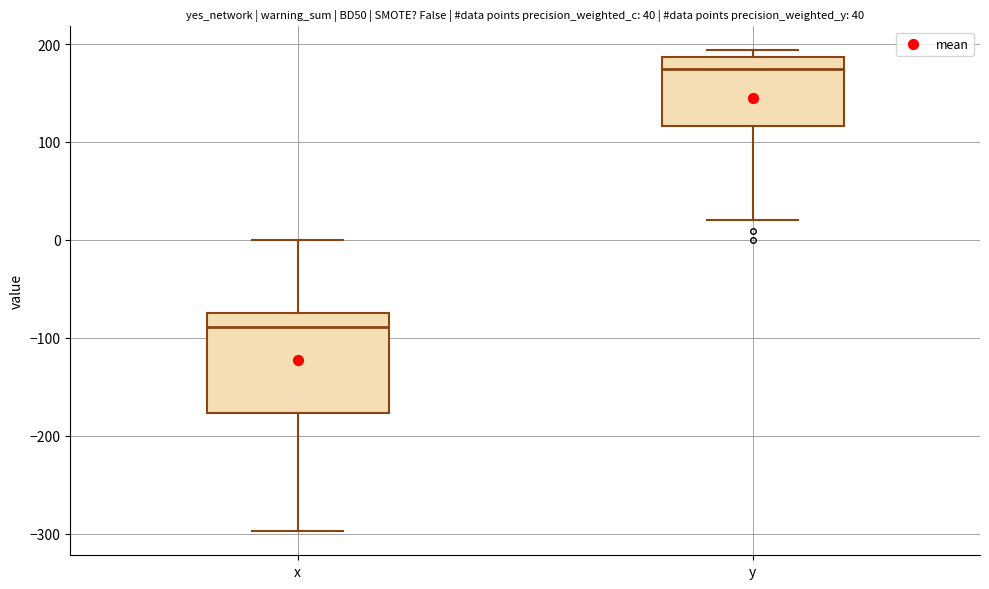

Which box's median line is the lowest?

x